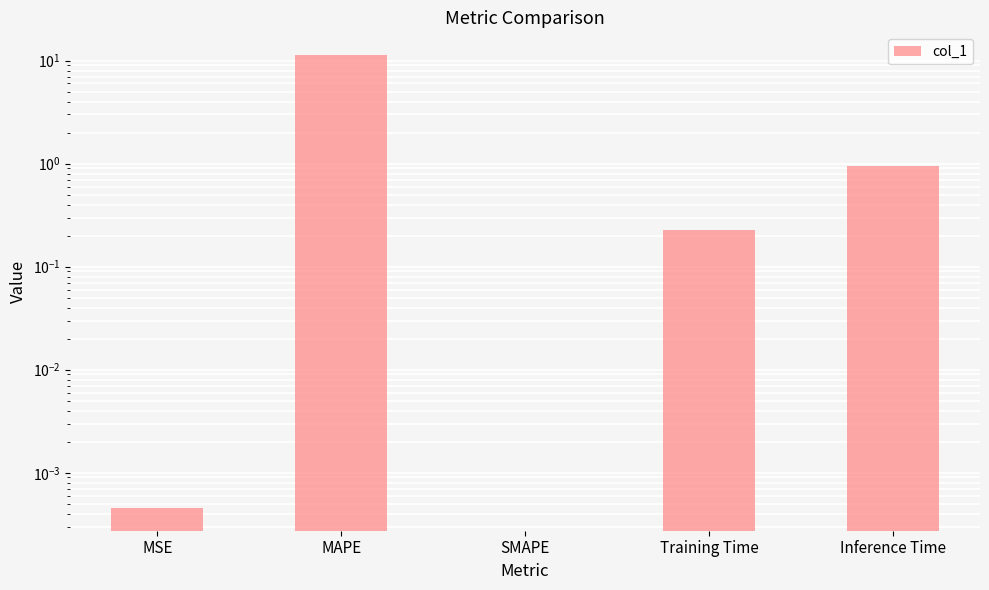

What is the difference between the maximum and minimum values?

11.3